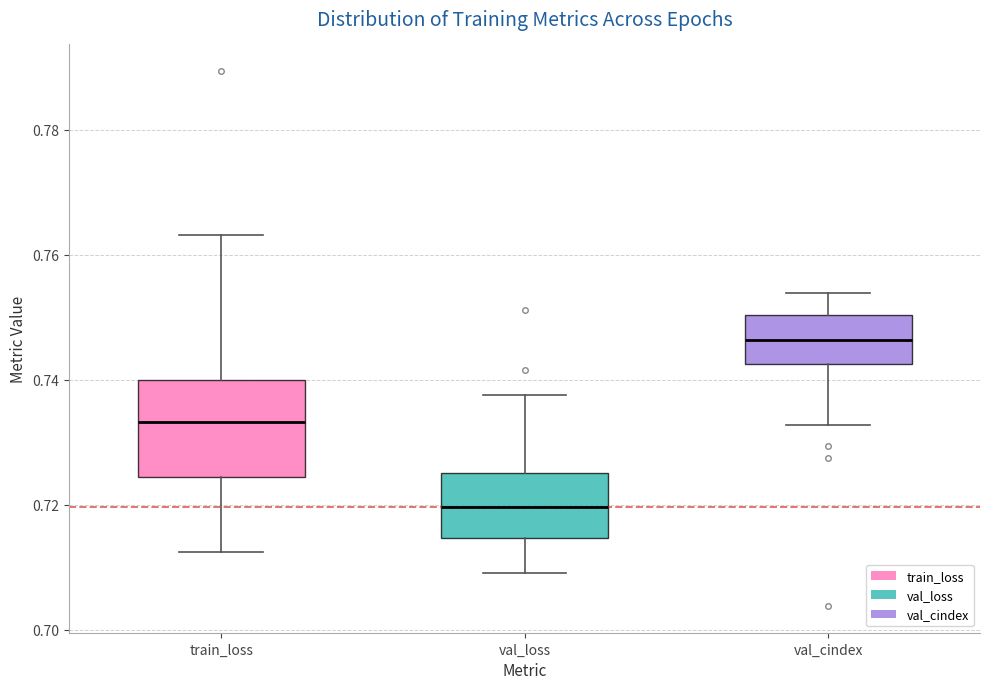

Reading left to right, read every box against the y-axis: the position of its median line, the range the box covers, and the ends of its whiskers. The values are not printed on the chart, so give them approximately, as read against the axis.

train_loss: median 0.734, box 0.724 to 0.740, whiskers 0.712 to 0.764
val_loss: median 0.720, box 0.714 to 0.726, whiskers 0.710 to 0.738
val_cindex: median 0.746, box 0.742 to 0.750, whiskers 0.732 to 0.754